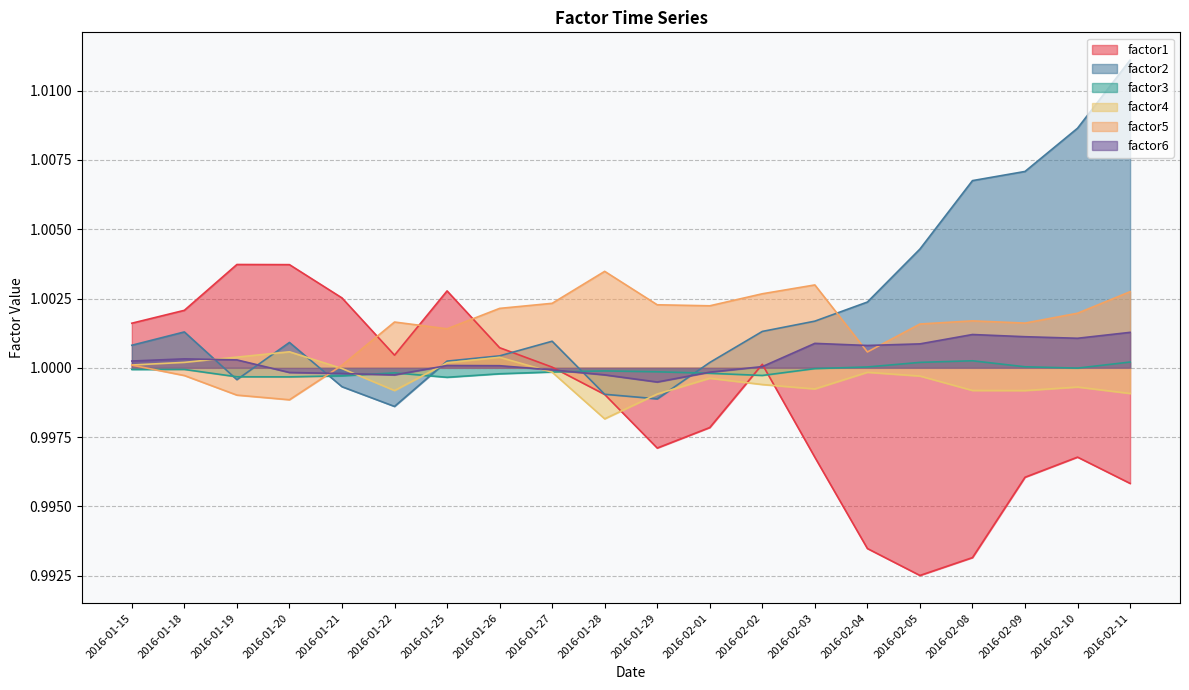

What is the total value across all series at 2016-02-04?

6.0